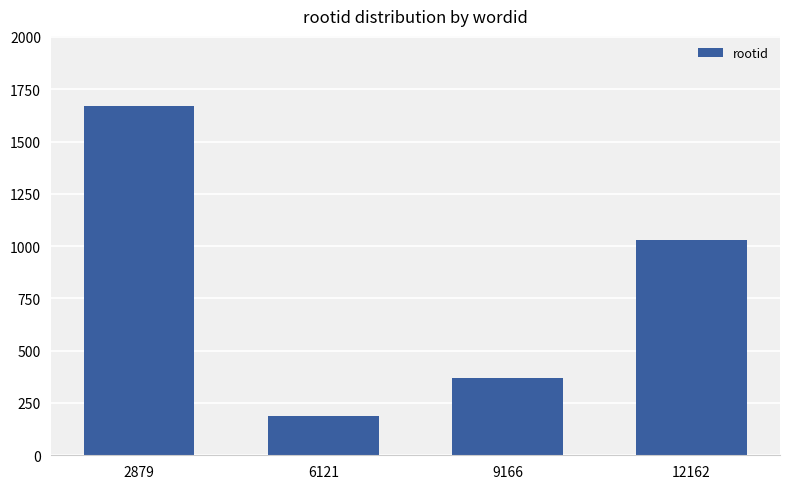

How many values are below 1027?

2